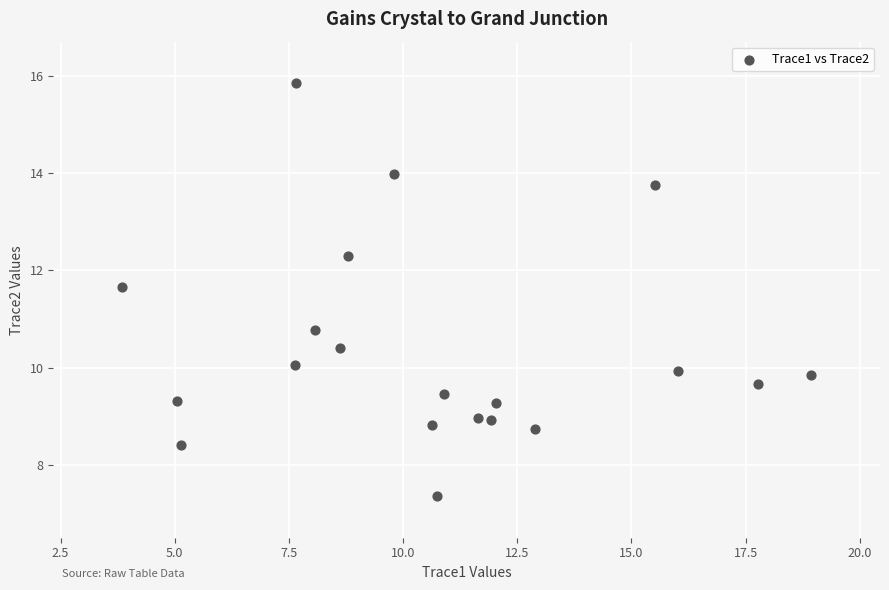

What Y value in the scatter plot is closest to 11?

10.8